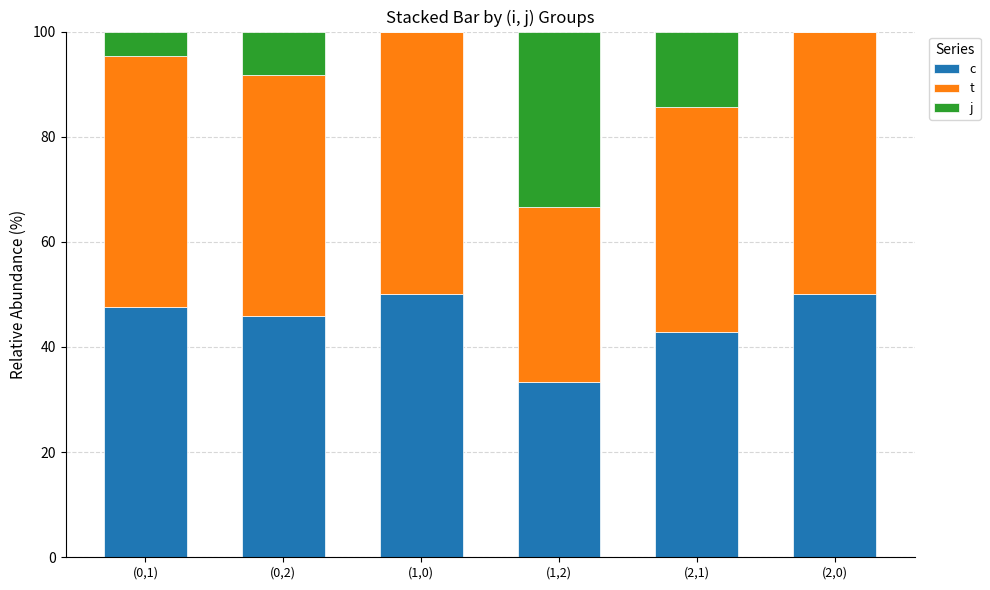

What are all the series names shown in the legend?

c, t, j